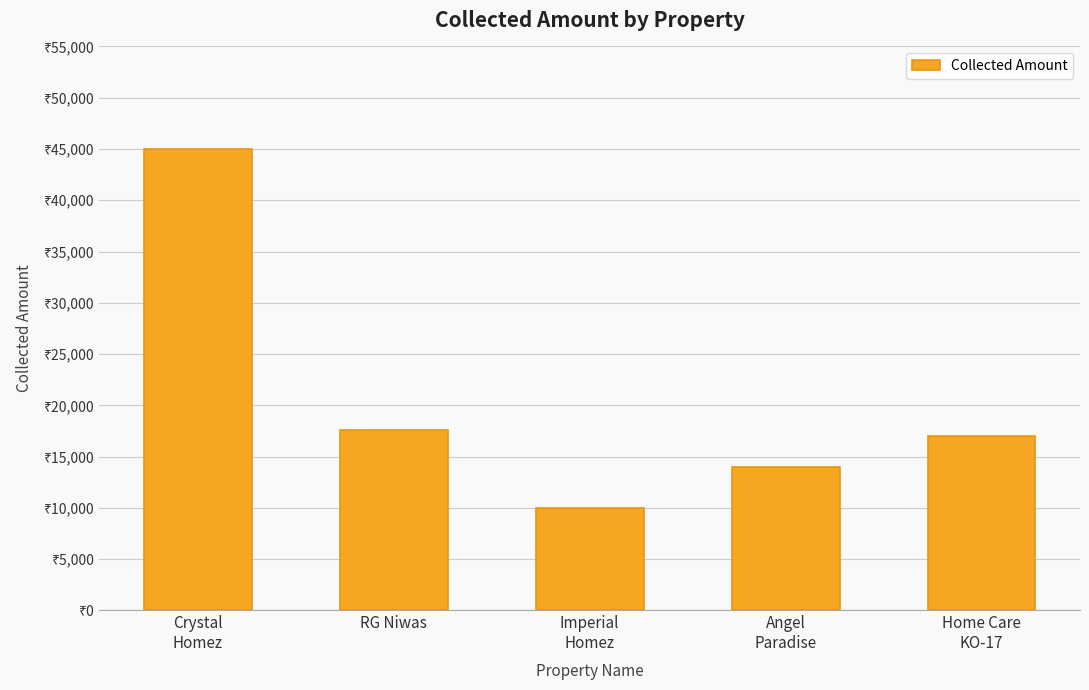

What is the minimum value shown in the chart?

10000